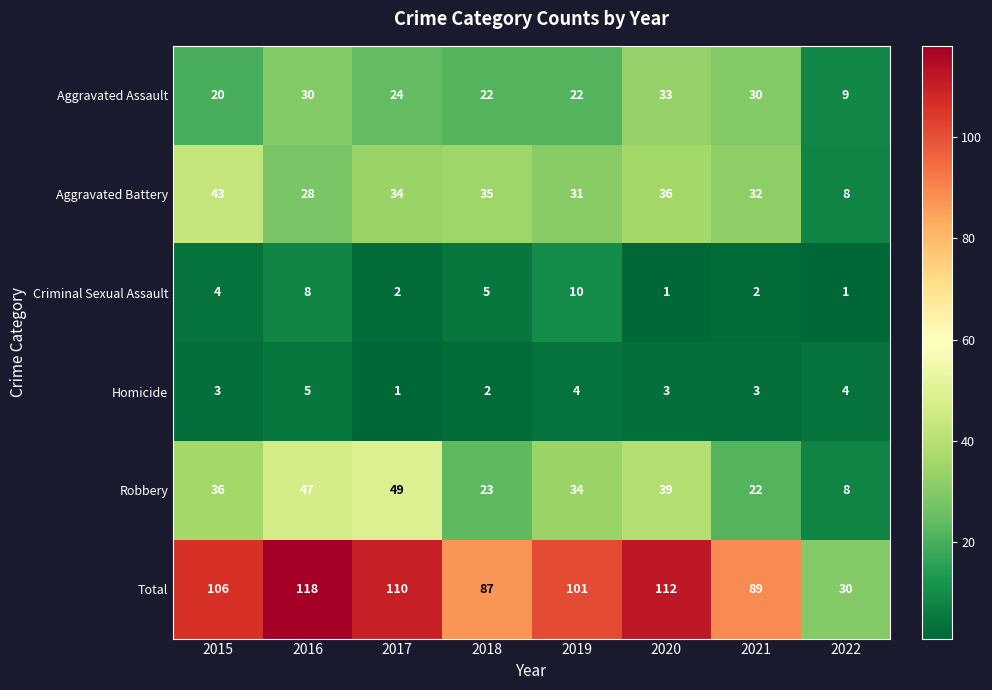

Rank the series at 2020 from lowest to highest value.

Criminal Sexual Assault, Homicide, Aggravated Assault, Aggravated Battery, Robbery, Total